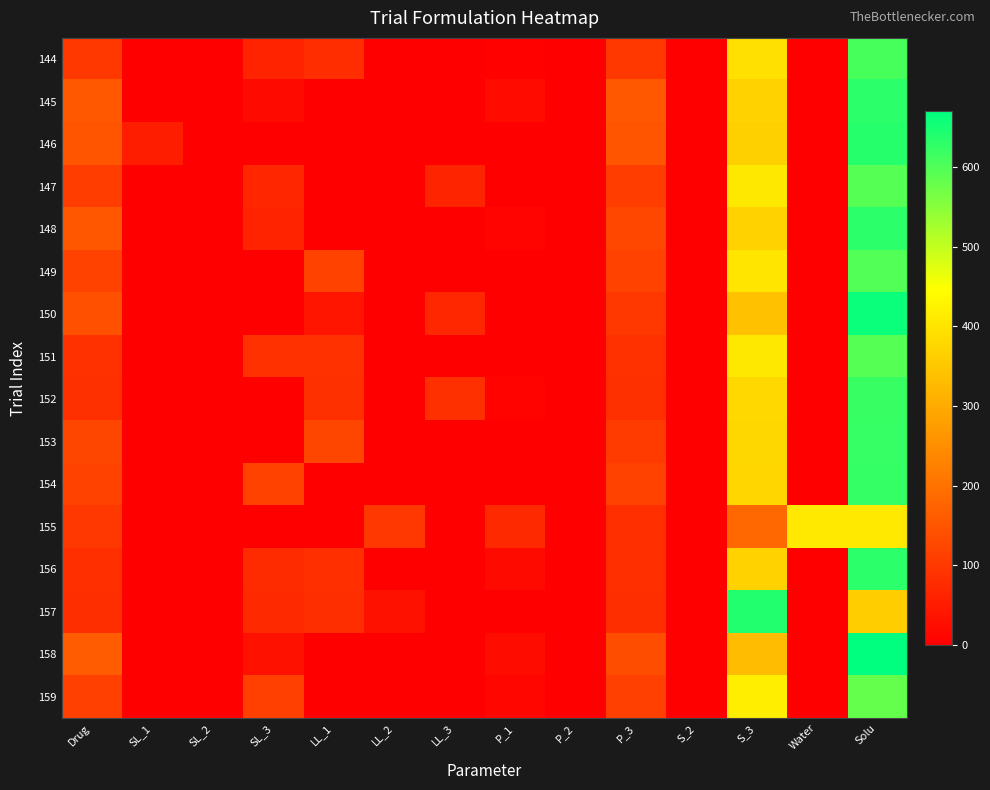

Which label corresponds to the largest value in the chart?

Solu